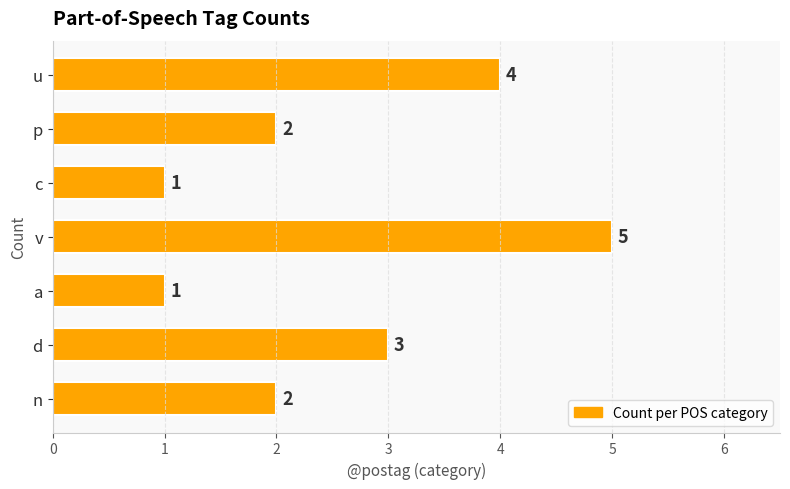

Count the number of data series in this chart.

1